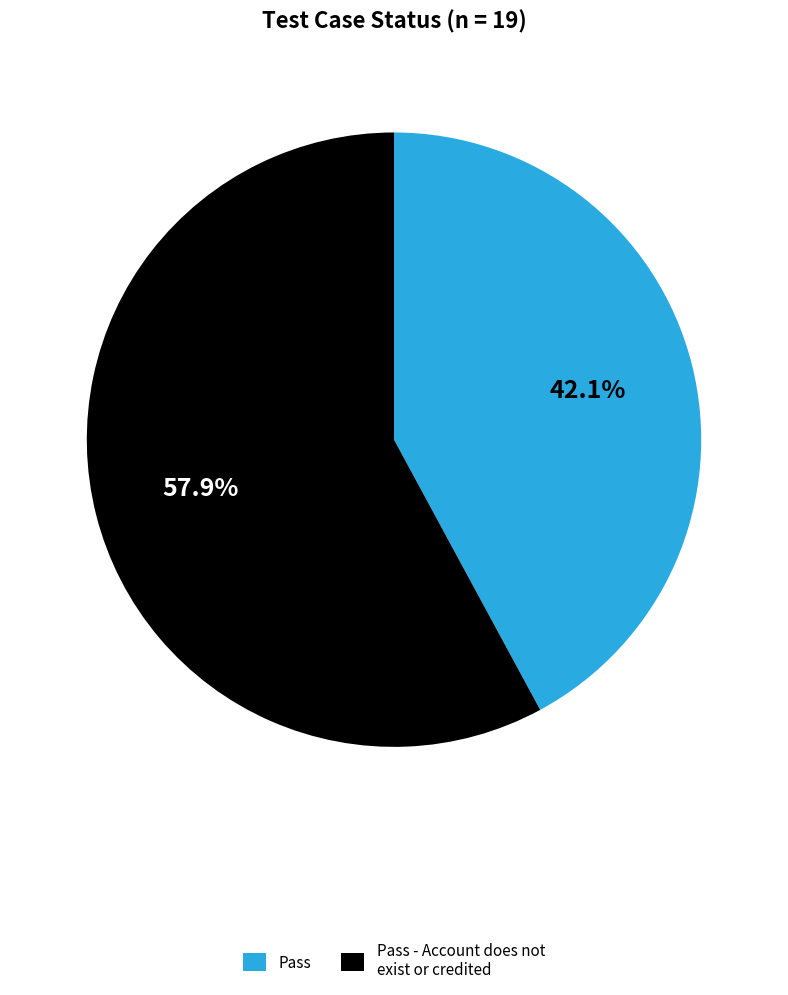

Combined, what portion of the pie is Pass and Pass - Account does not exist or credited?

100.0%